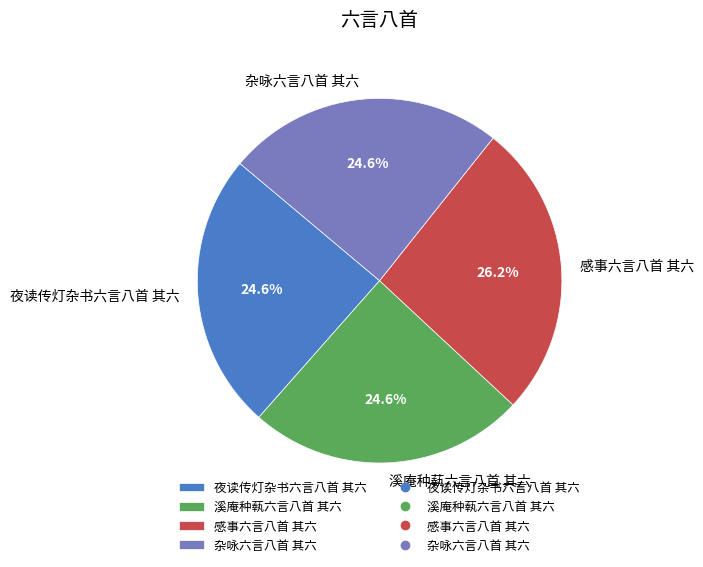

True or false: 感事六言八首 其六 accounts for 26% of the total.

True